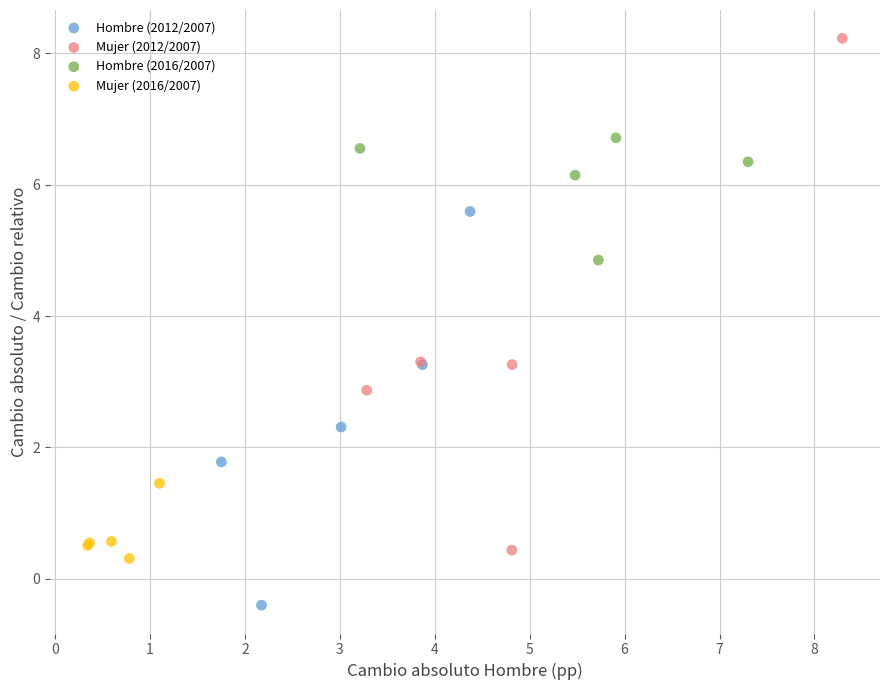

Which series has the widest spread of Y values?

Mujer (2012/2007)